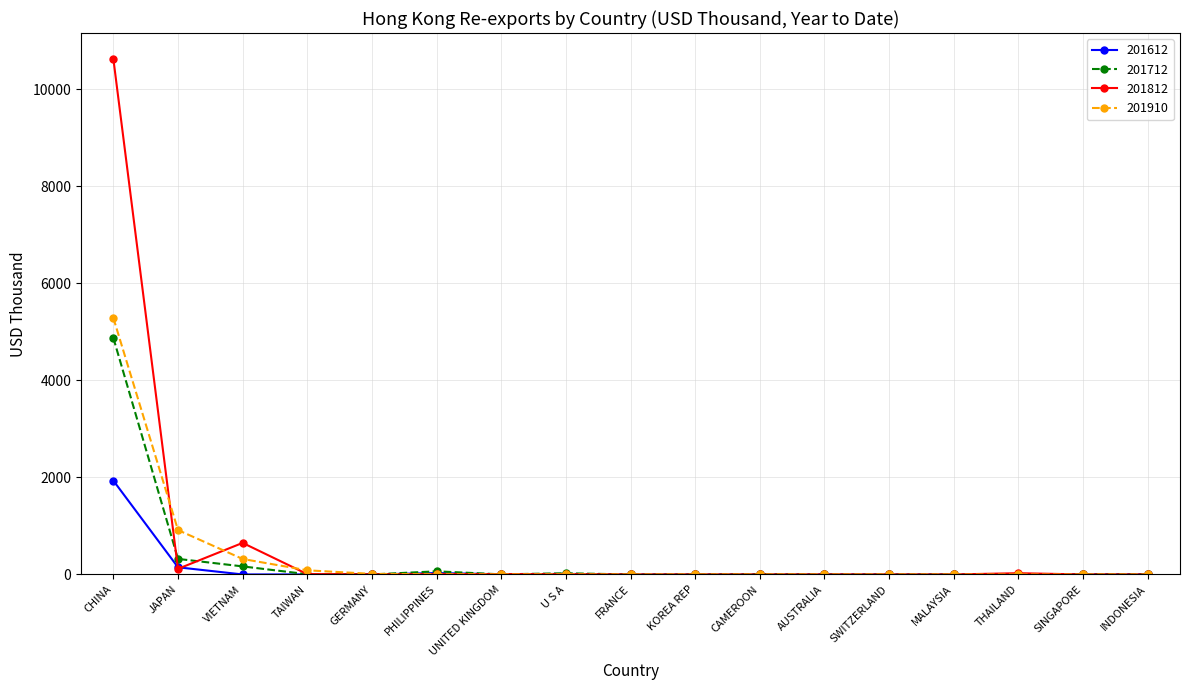

Which series has the largest range (max minus min)?

201812